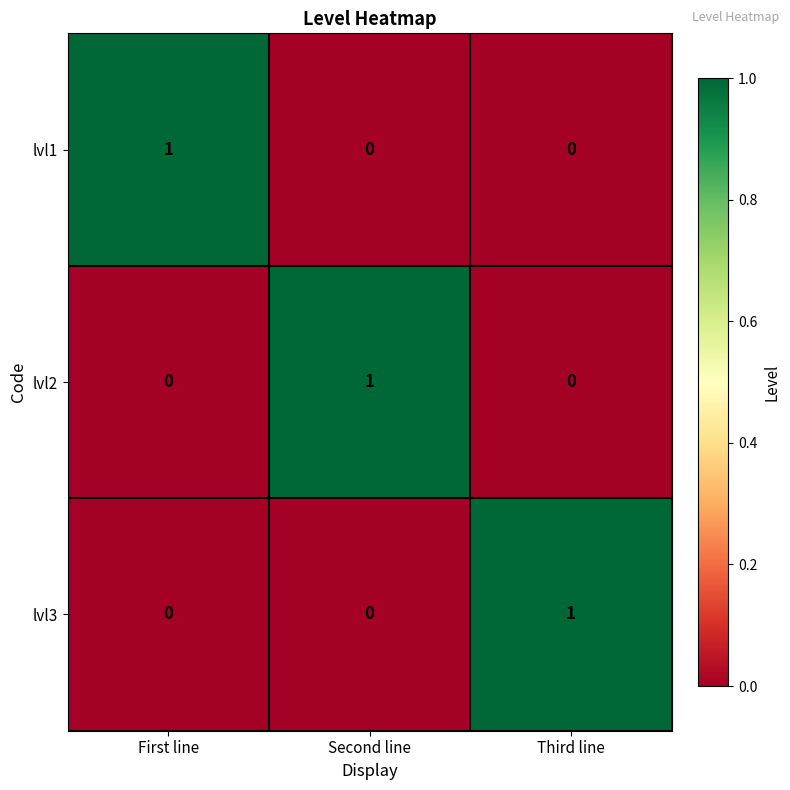

Count the lvl1 values in the range 0 to 1.

3